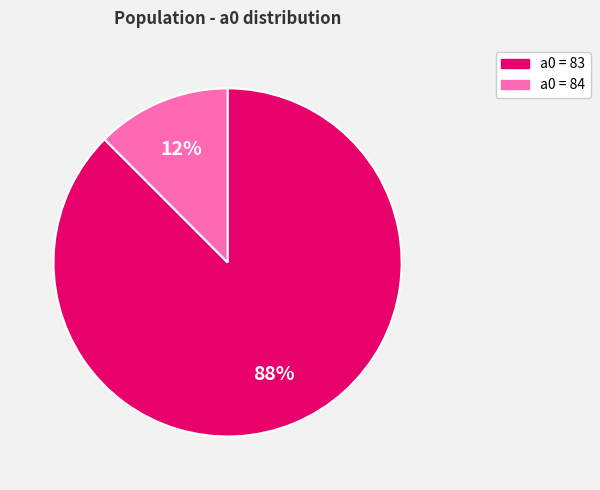

How many segments does this pie chart have?

2